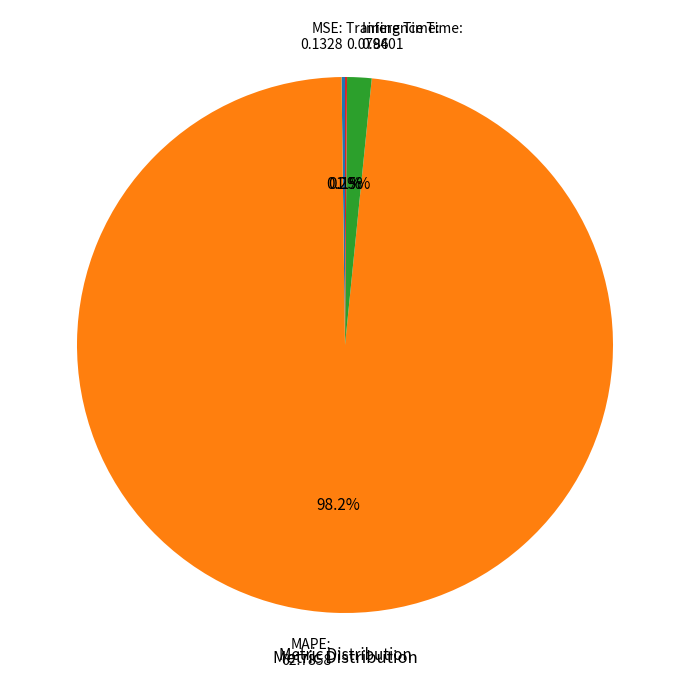

Which slice is the largest?

MAPE